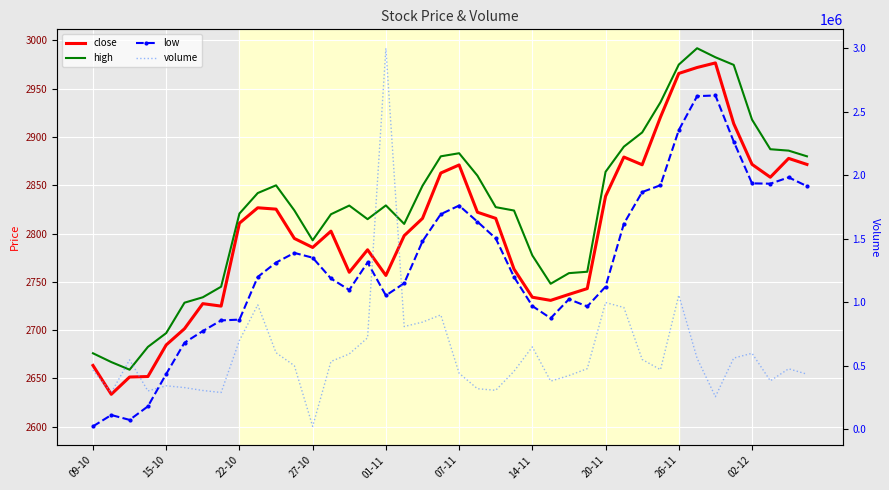

How many lines are shown in the chart?

4